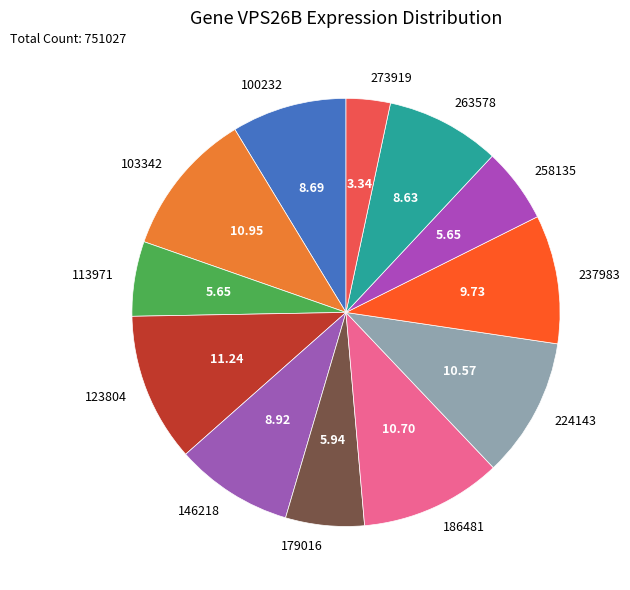

Approximately how many times larger is the value at 224143 compared to 258135?

1.9